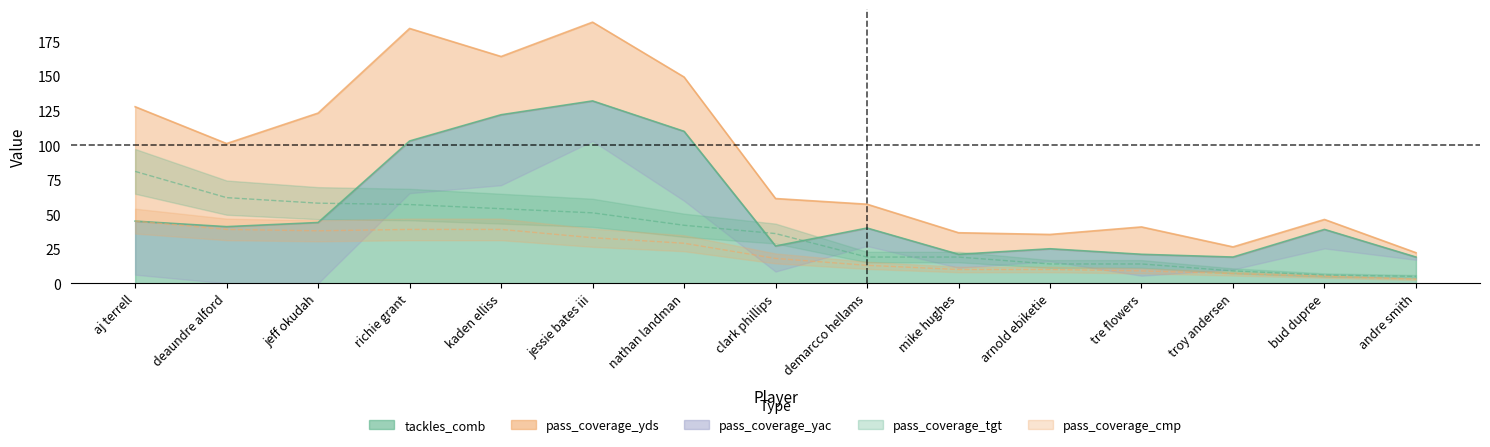

What is the average value of the pass_coverage_cmp series?

22